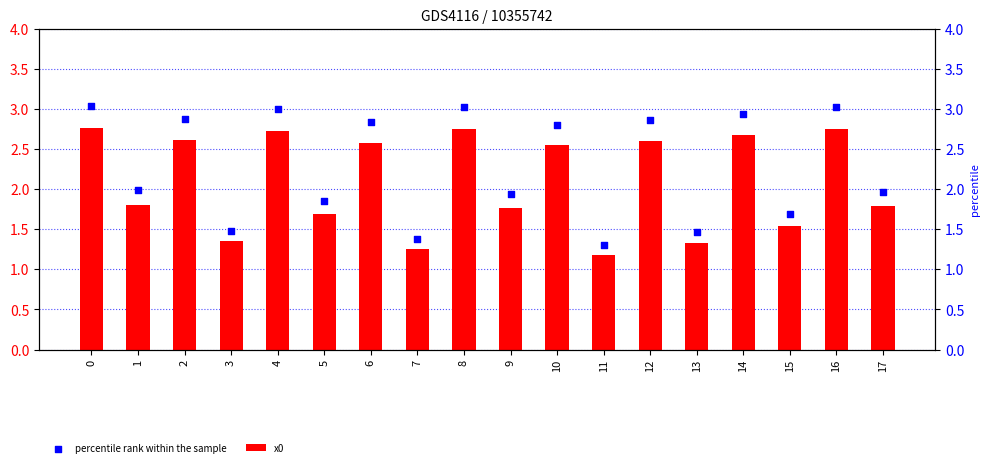

Which series has the largest total across all categories?

percentile rank within the sample